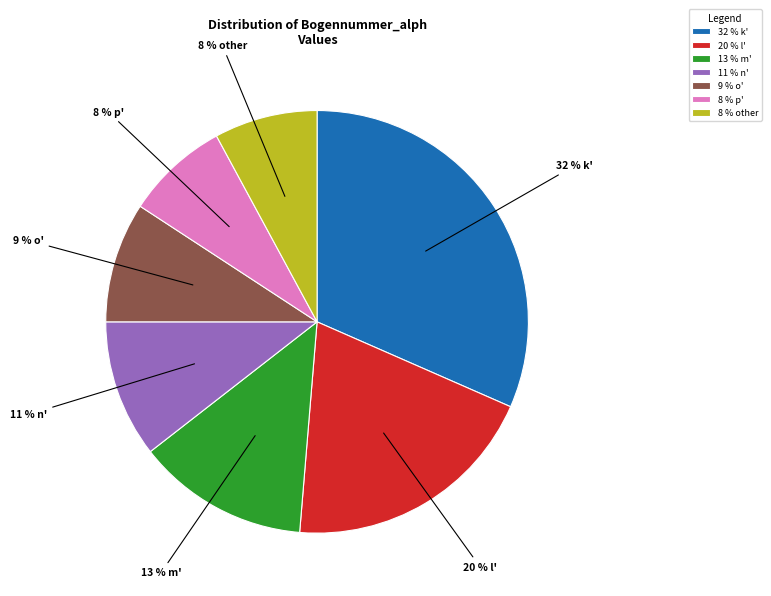

To the nearest percent, what percentage of the pie is 9 % o'?

9%